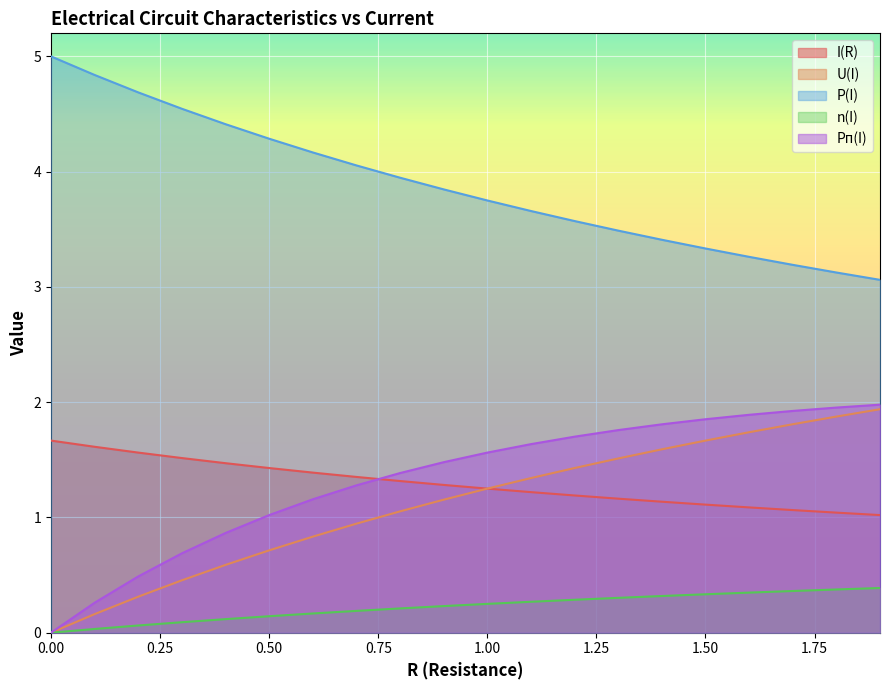

Between 1.8 and 1.5, which is larger?

1.5